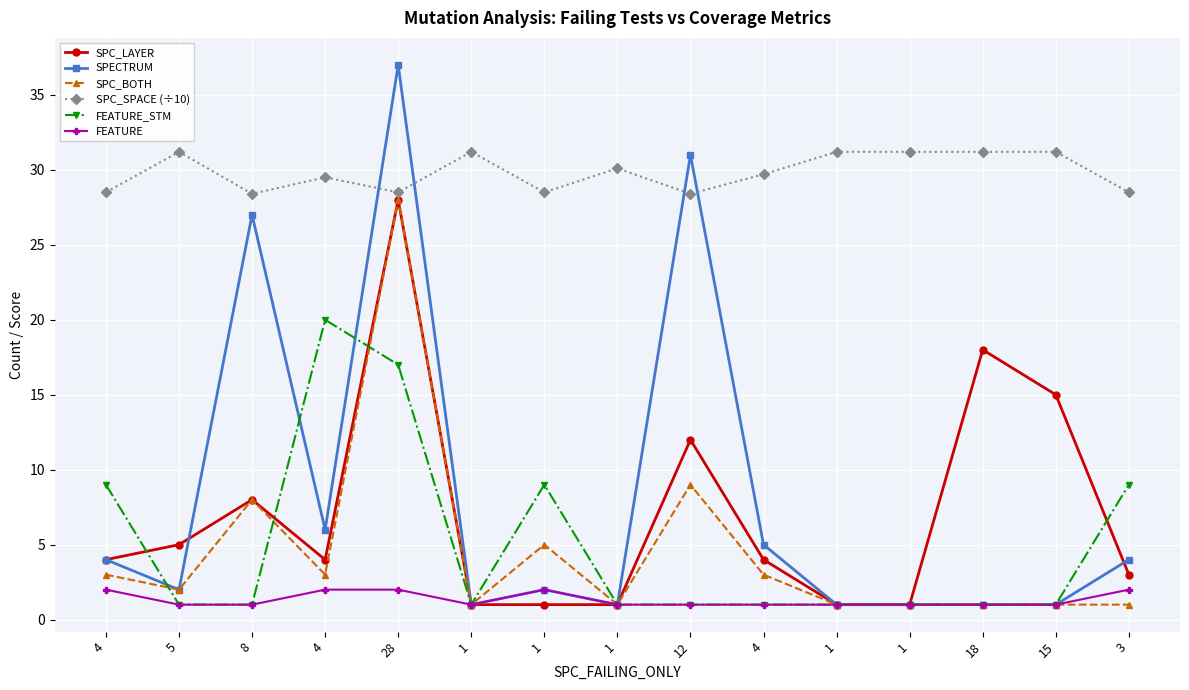

At 1, list the series in order from largest to smallest.

SPC_SPACE (÷10), SPC_LAYER, SPECTRUM, SPC_BOTH, FEATURE_STM, FEATURE